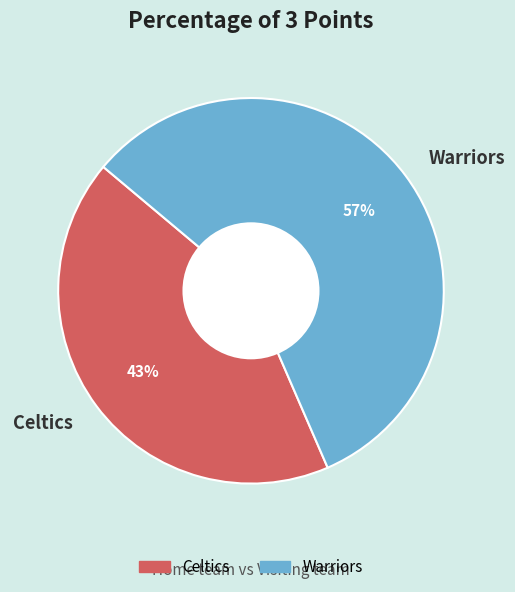

Is there any slice that represents more than half of the pie?

Yes